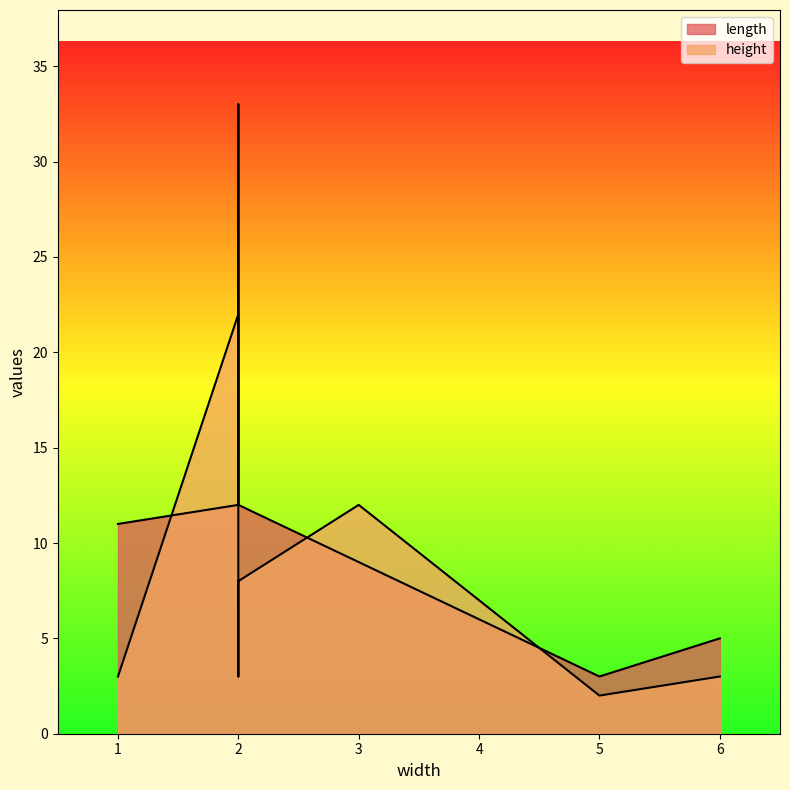

How many values in the height series exceed 3?

3